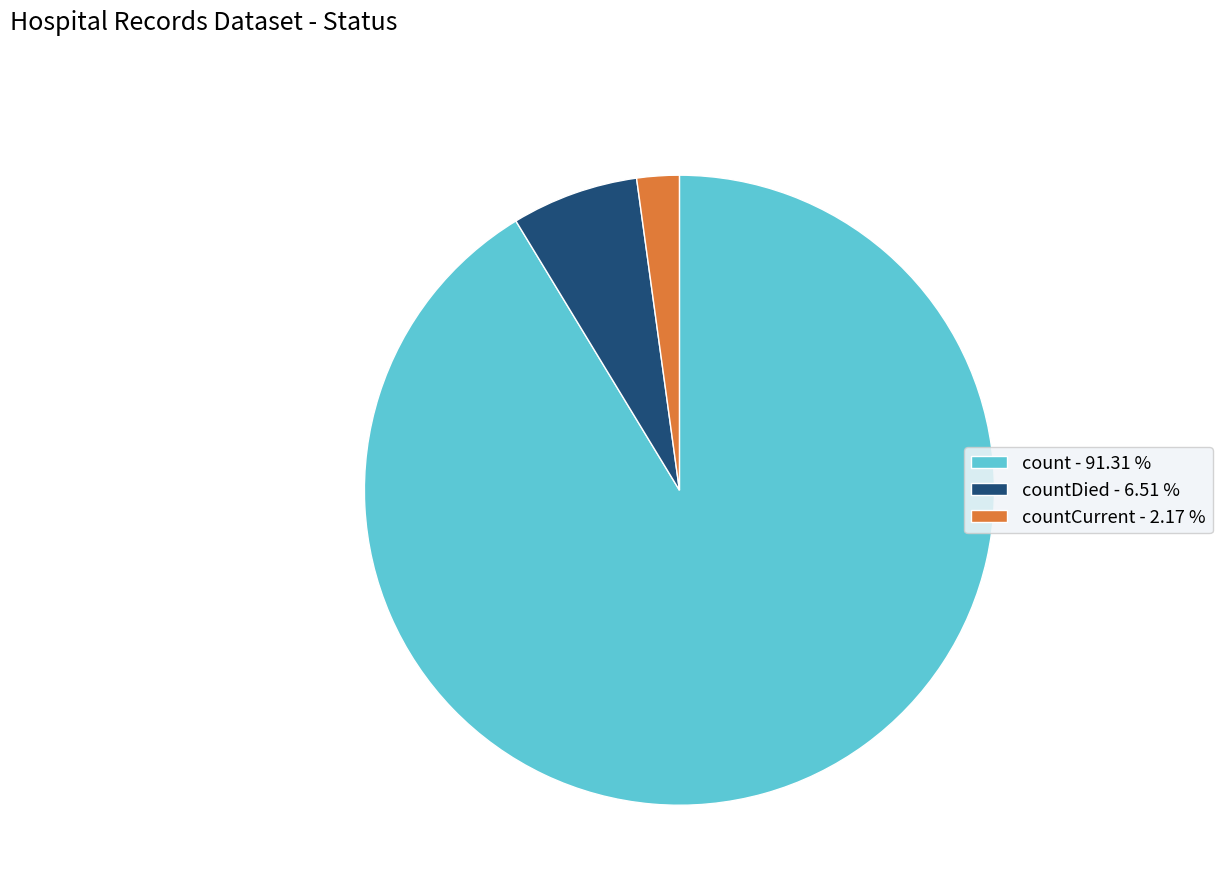

Which slice is the largest?

count - 91.31 %